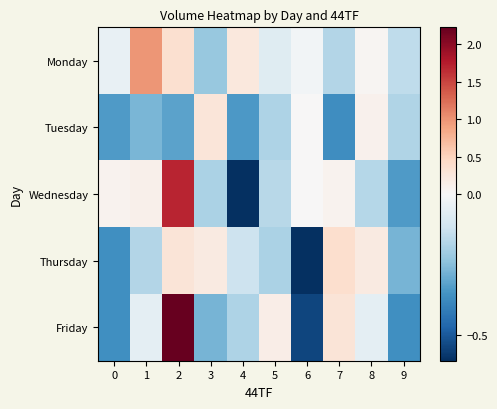

Count the number of data series in this chart.

5